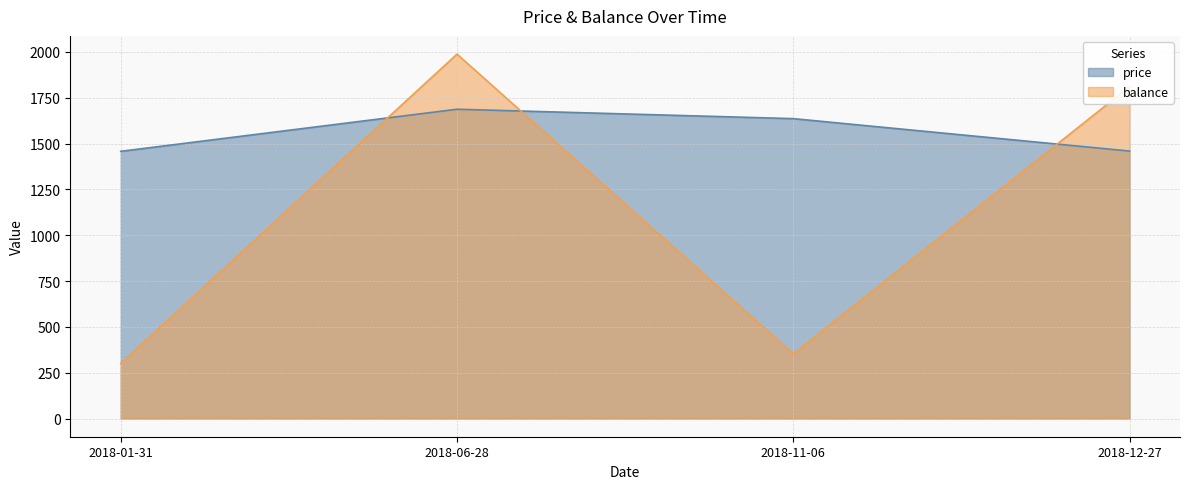

At 2018-01-31, list the series in order from largest to smallest.

price, balance